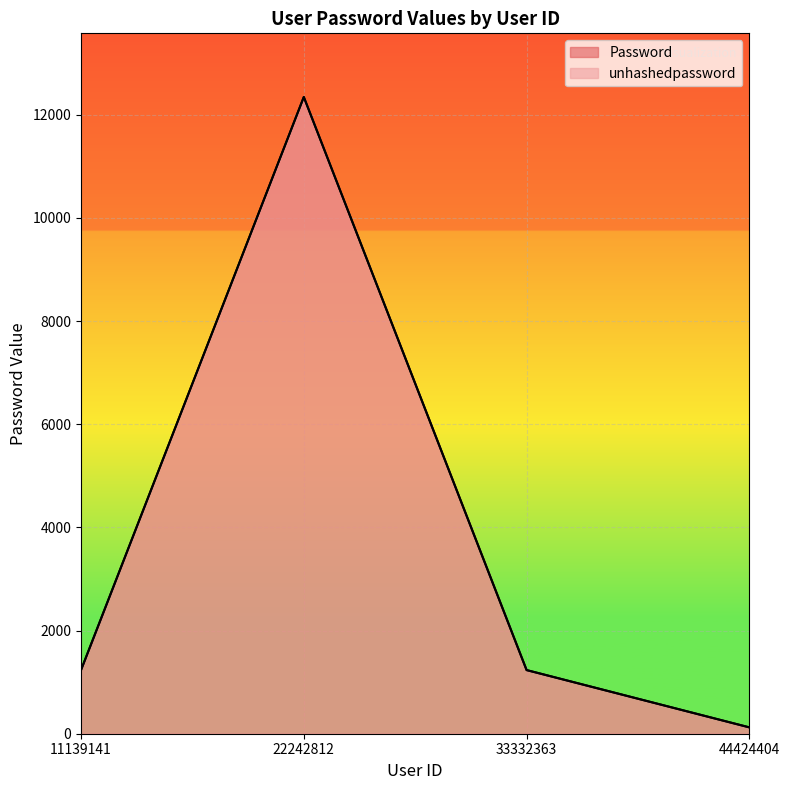

What is the greatest value displayed?

12345